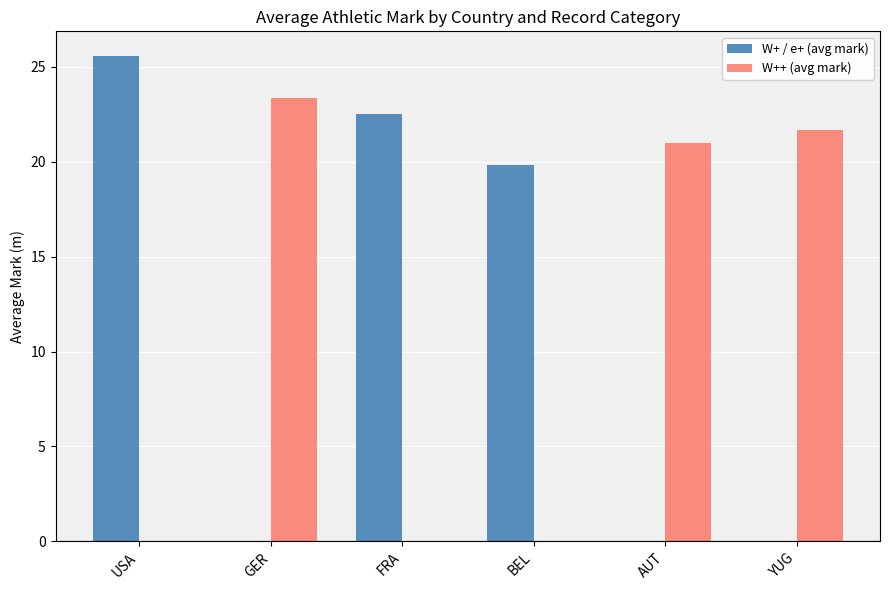

Is the value of W+ / e+ (avg mark) at AUT greater than the value of W++ (avg mark) at GER?

No